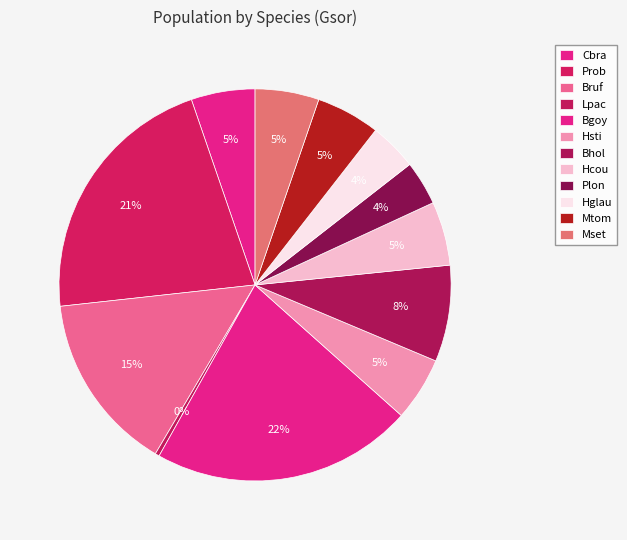

What percentage is the Mtom slice, to the nearest percent?

5%